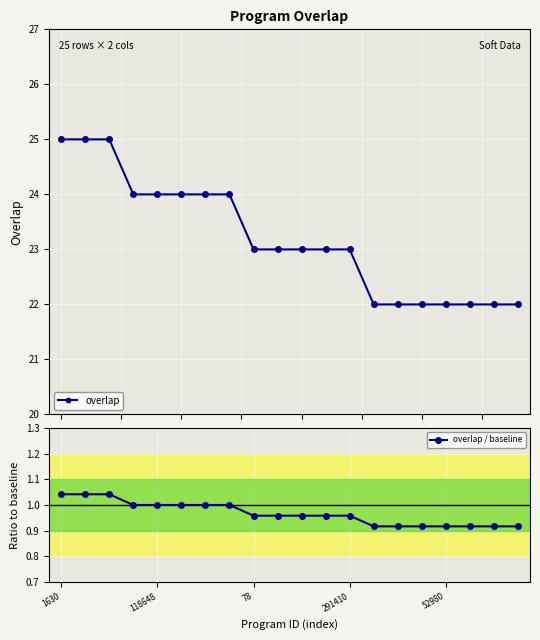

Which category has the lowest value across all series?

13